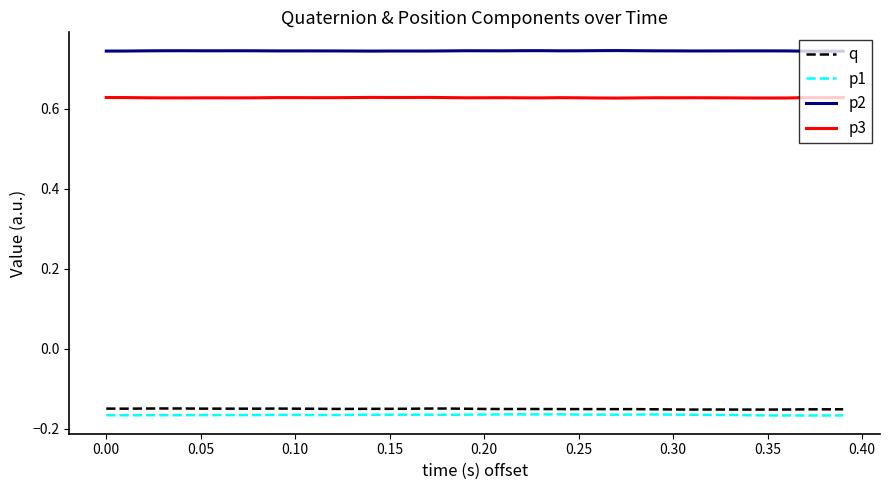

True or false: p2 and p1 cross at least once.

False